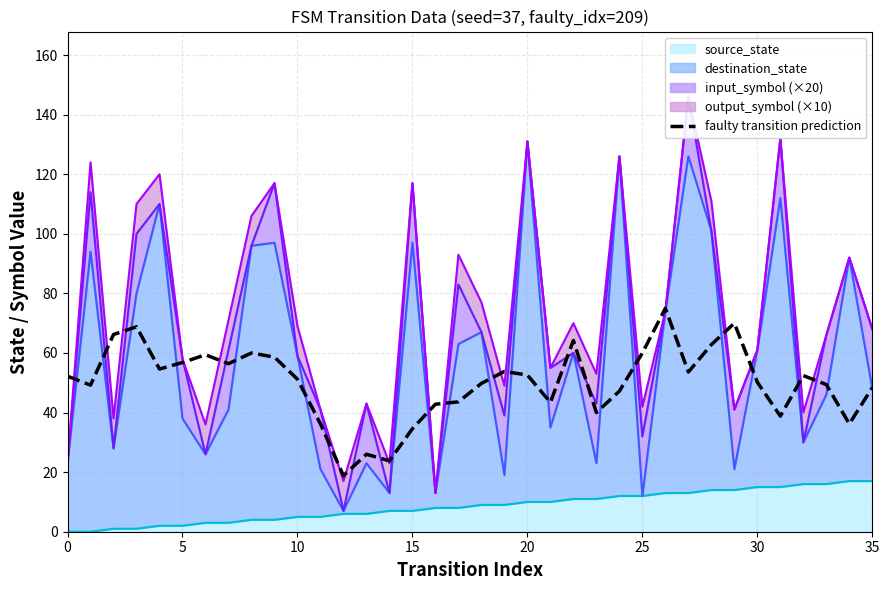

How many interior local peaks (higher than both neighbors) does the data have?

9